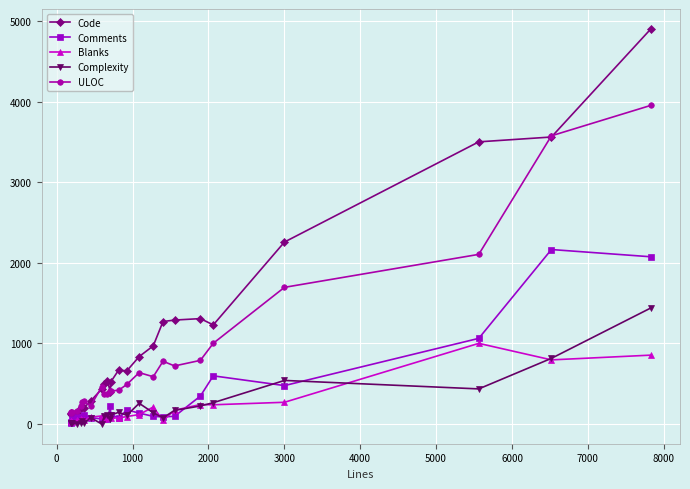

True or false: ULOC and Complexity cross at least once.

False